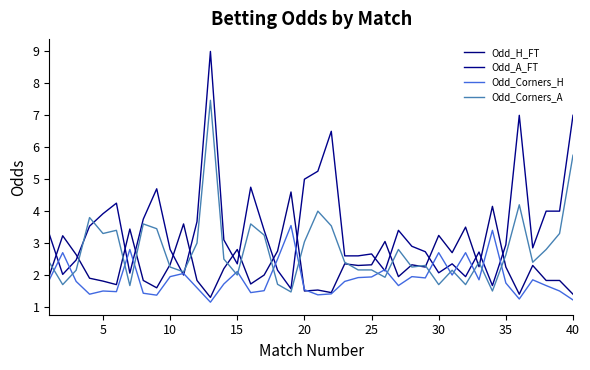

What is the difference between the second highest and second lowest values in the Odd_A_FT series?

5.3